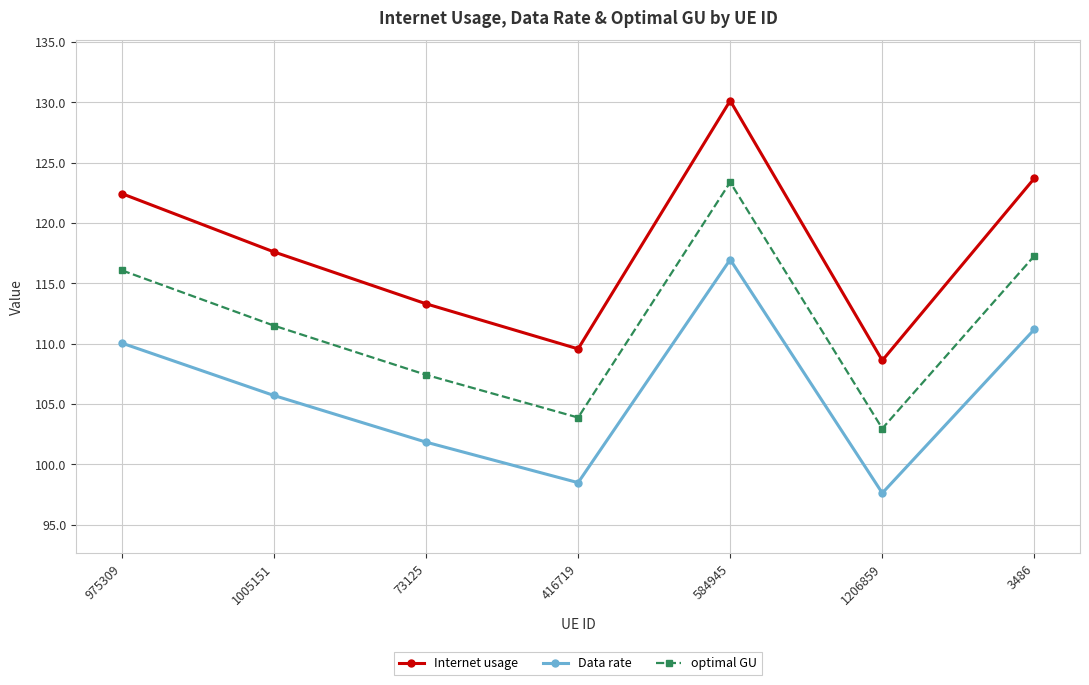

True or false: optimal GU and Data rate cross at least once.

False